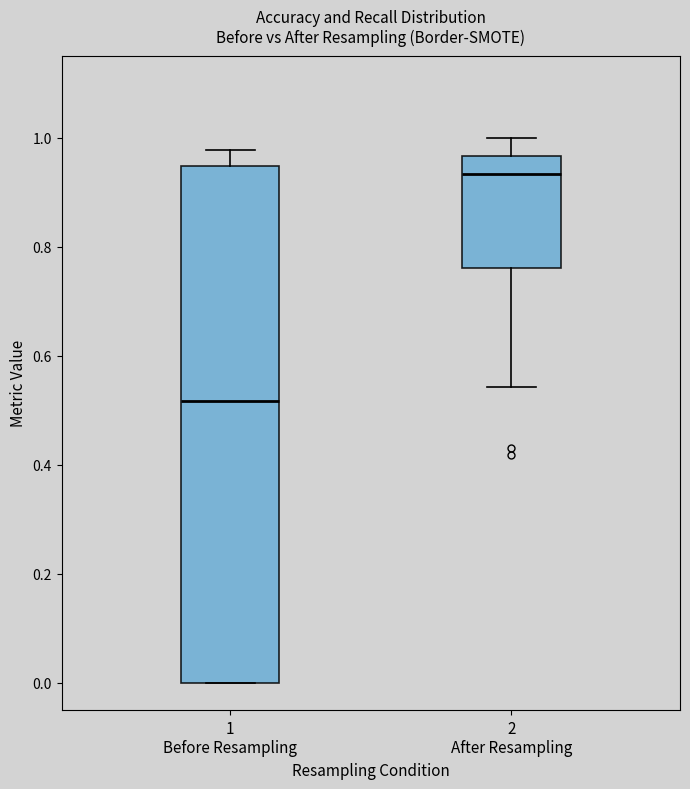

Reading left to right, read every box against the y-axis: the position of its median line, the range the box covers, and the ends of its whiskers. The values are not printed on the chart, so give them approximately, as read against the axis.

1 Before Resampling: median 0.52, box 0.00 to 0.94, whiskers 0.00 to 0.98
2 After Resampling: median 0.94, box 0.76 to 0.96, whiskers 0.54 to 1.00